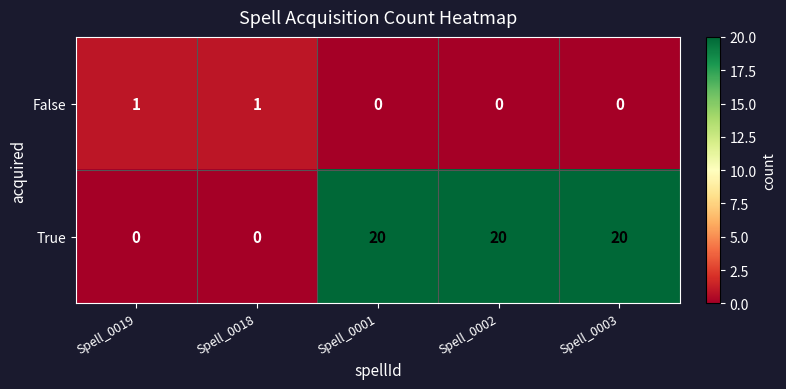

Is it true that True equals 13 at Spell_0019?

False